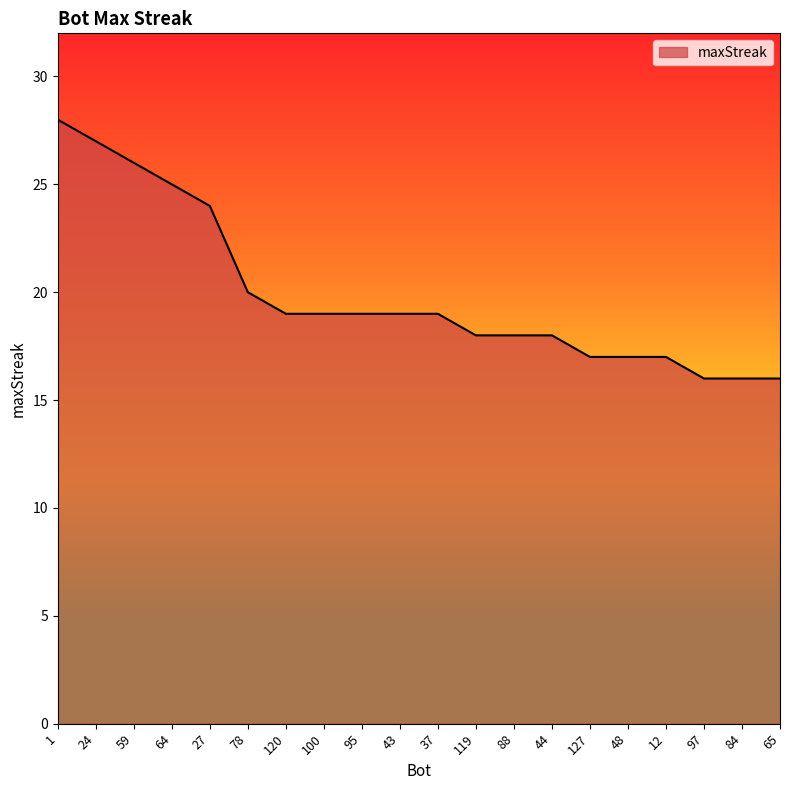

What is the difference between the maximum and minimum values?

12